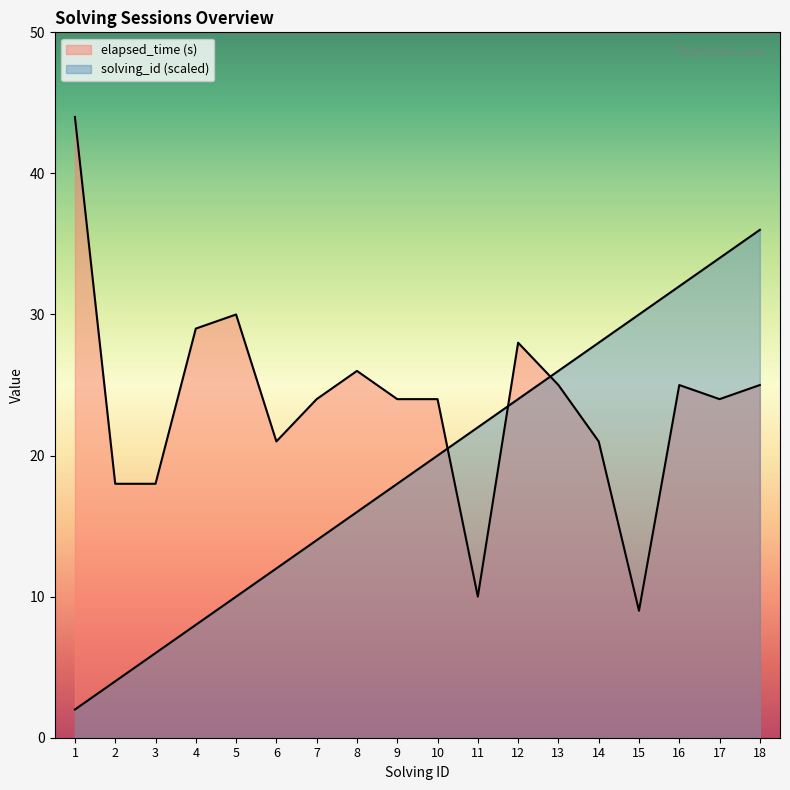

At which category is the sum across all series the highest?

18